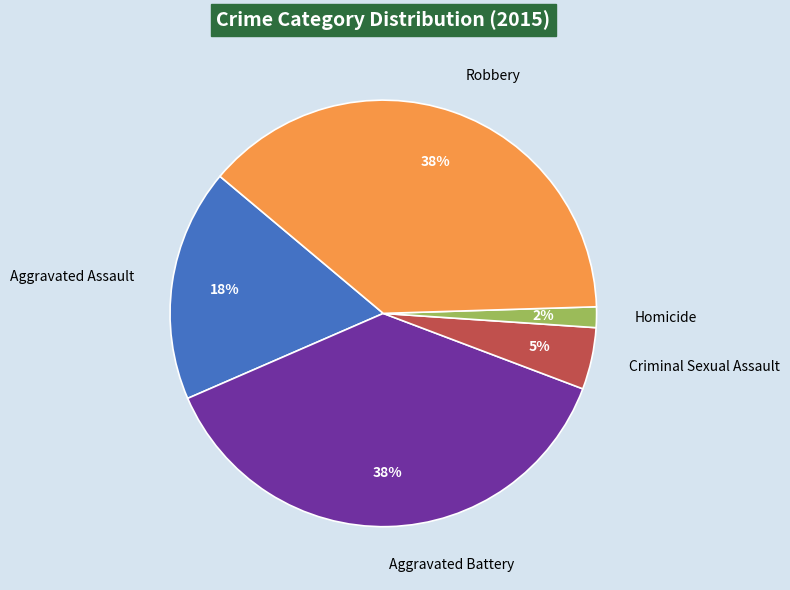

Does any single category account for the majority?

No